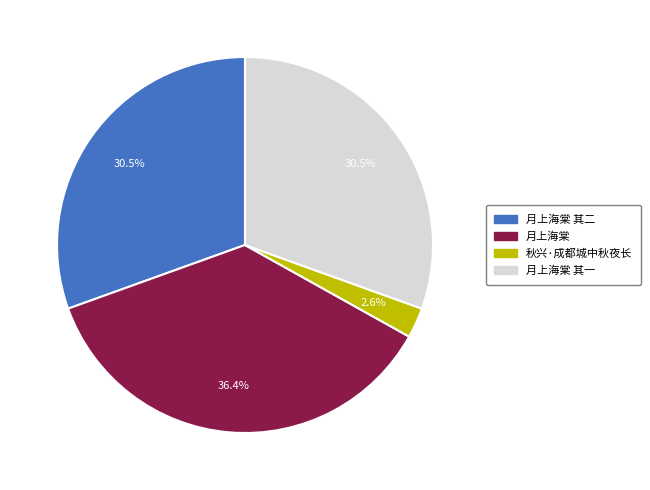

The 秋兴·成都城中秋夜长 slice represents 16% of the pie. True or false?

False